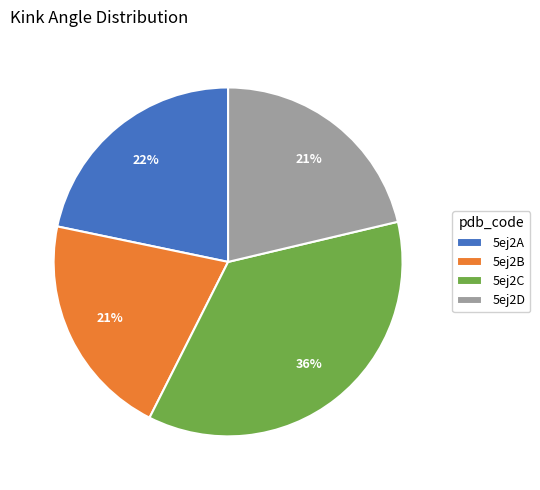

Which category has the biggest portion of the pie?

5ej2C